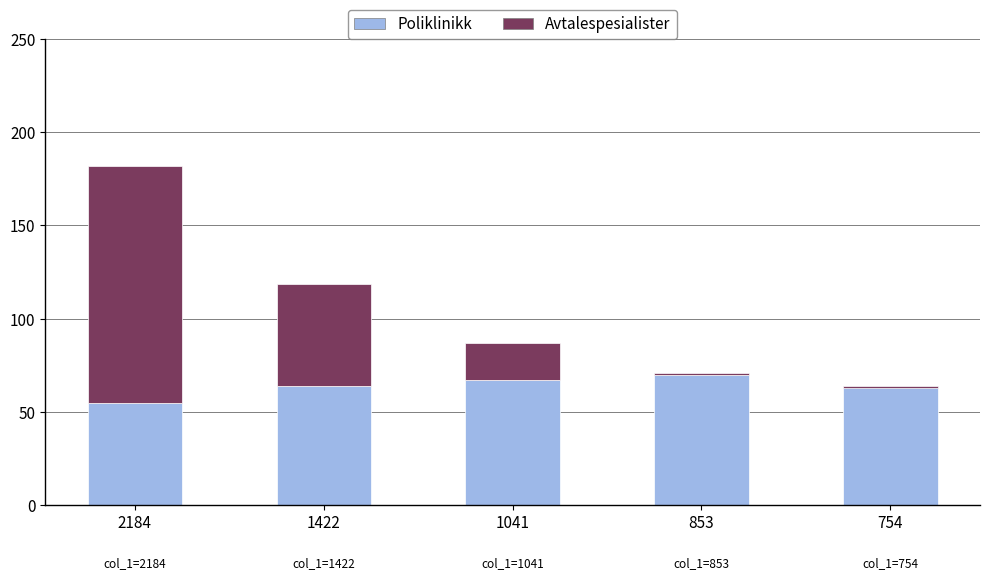

How many values in the Poliklinikk series exceed 63?

4